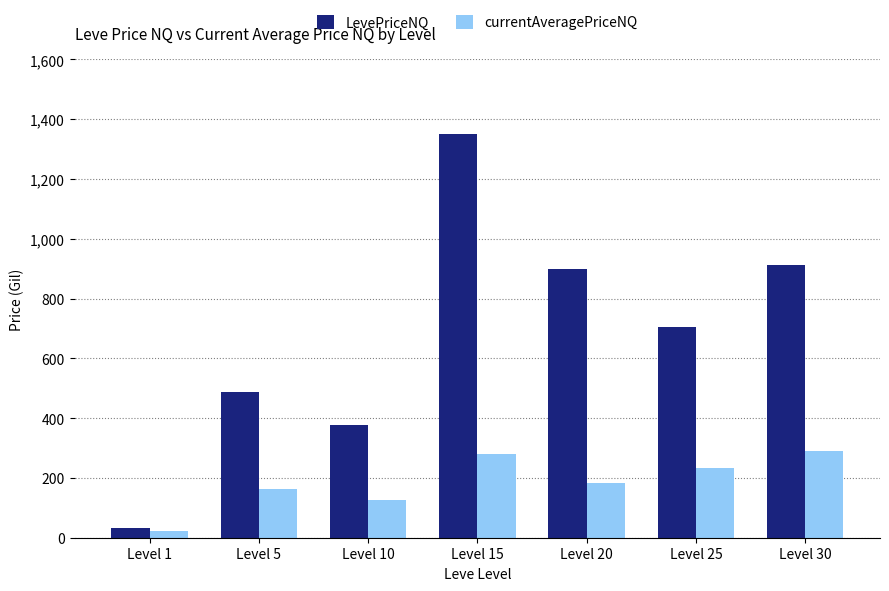

List the series in order of their overall mean, highest first.

LevePriceNQ, currentAveragePriceNQ